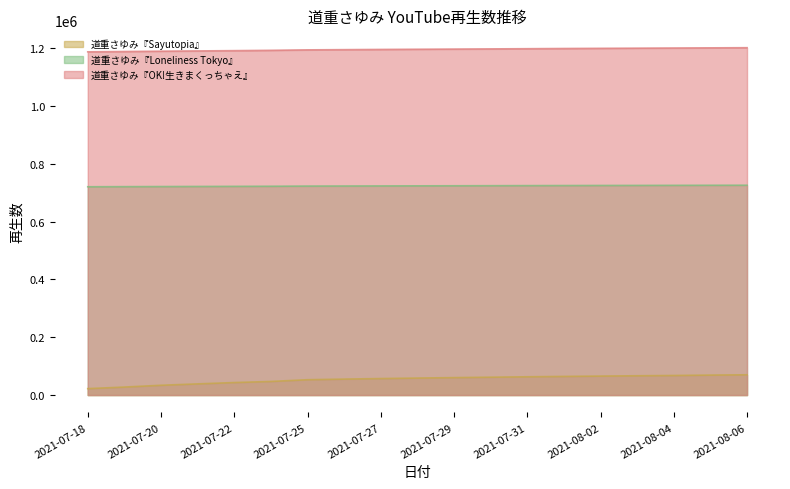

List the series in order of their overall mean, highest first.

道重さゆみ『OK!生きまくっちゃえ』, 道重さゆみ『Loneliness Tokyo』, 道重さゆみ『Sayutopia』